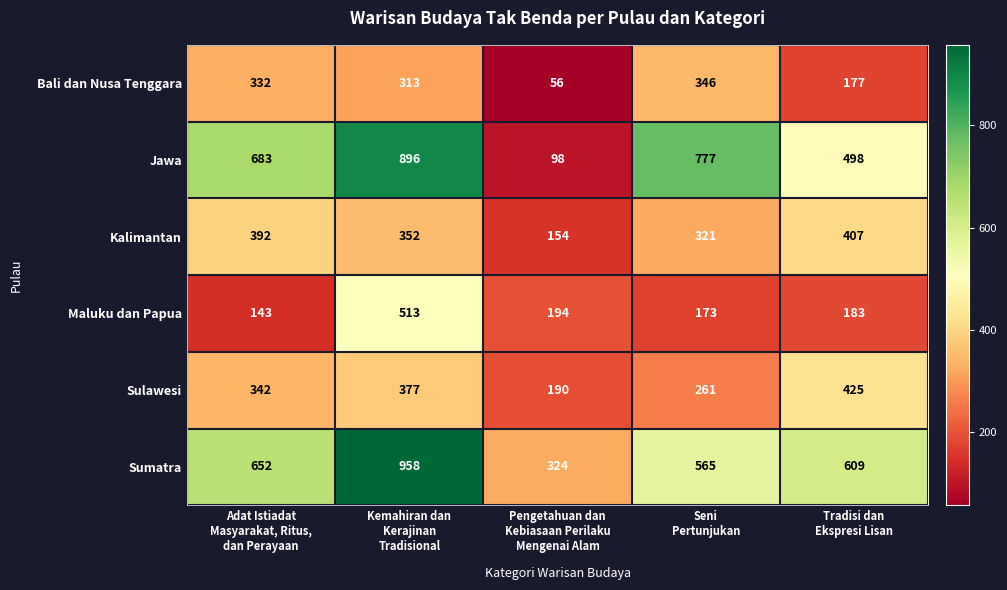

What is the minimum value for Maluku dan Papua?

143